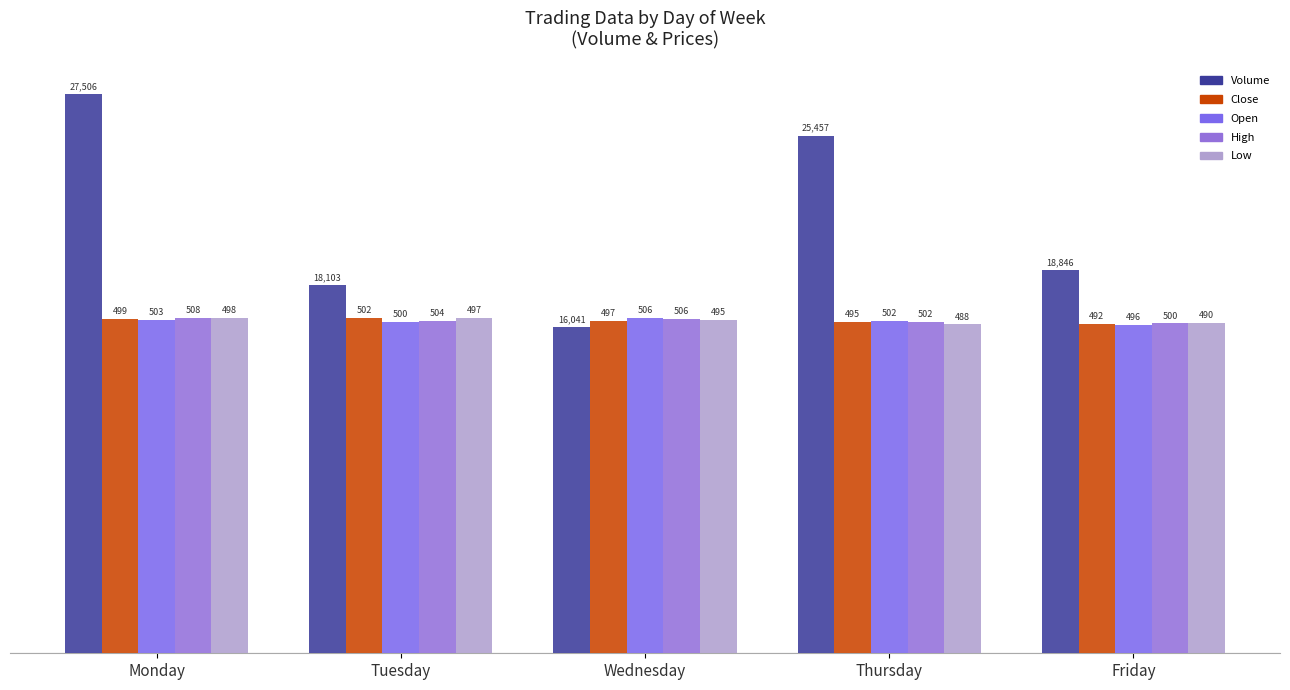

Does the chart contain stacked bars?

No